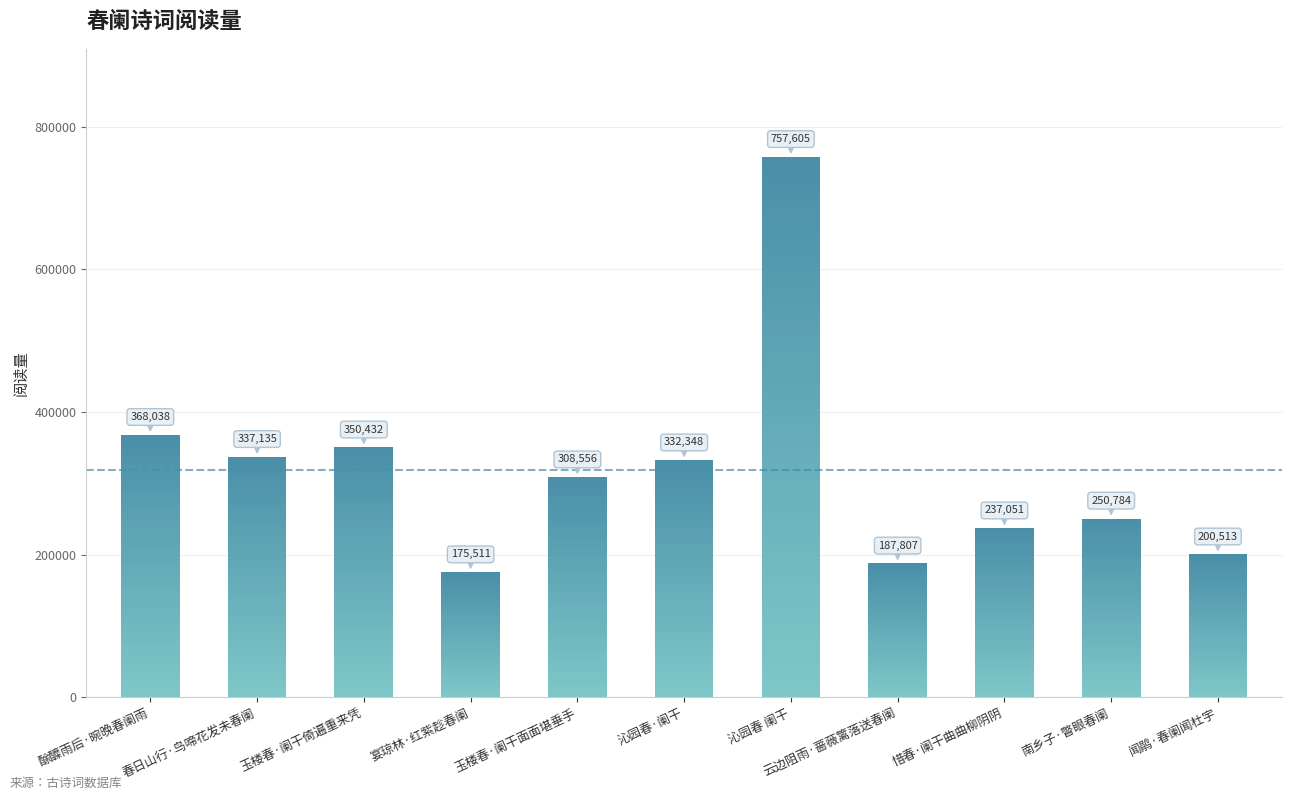

Rank the categories by value from lowest to highest.

宴琼林·红紫趁春阑, 云边阻雨·蔷薇篱落送春阑, 闻鹃·春阑闻杜宇, 惜春·阑干曲曲柳阴阴, 南乡子·瞥眼春阑, 玉楼春·阑干面面堪垂手, 沁园春·阑干, 春日山行·鸟啼花发未春阑, 玉楼春·阑干倚遍重来凭, 酴醾雨后·晼晚春阑雨, 沁园春 阑干